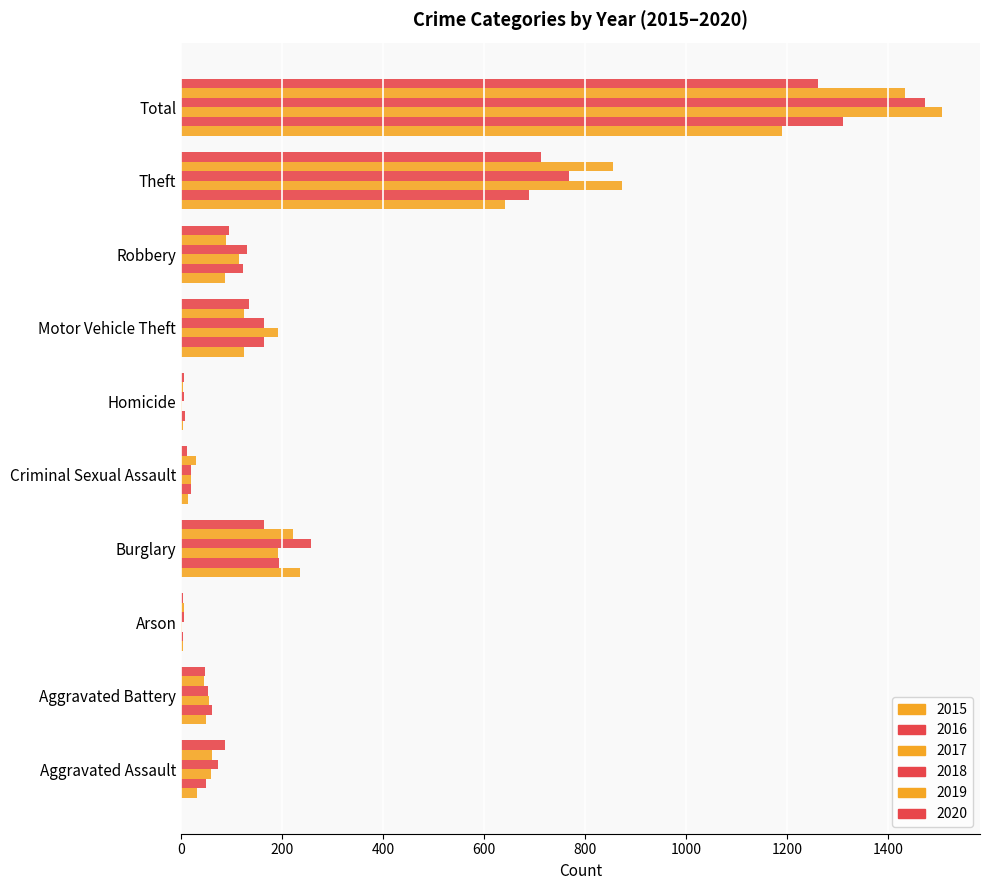

Rank the series by their maximum value, from lowest to highest.

2015, 2020, 2016, 2019, 2018, 2017